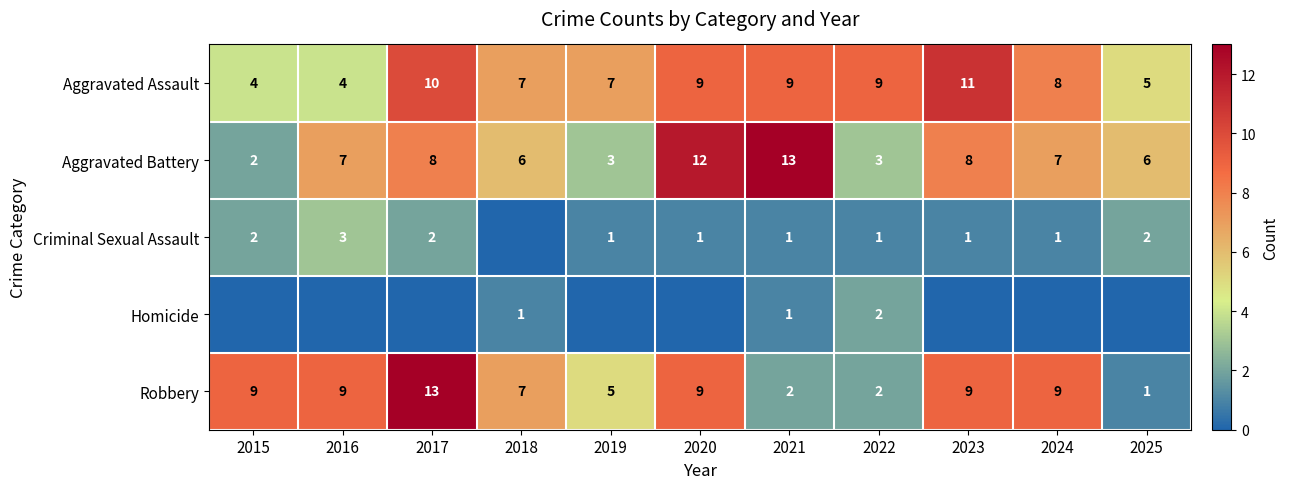

What is the maximum value for Aggravated Battery?

13